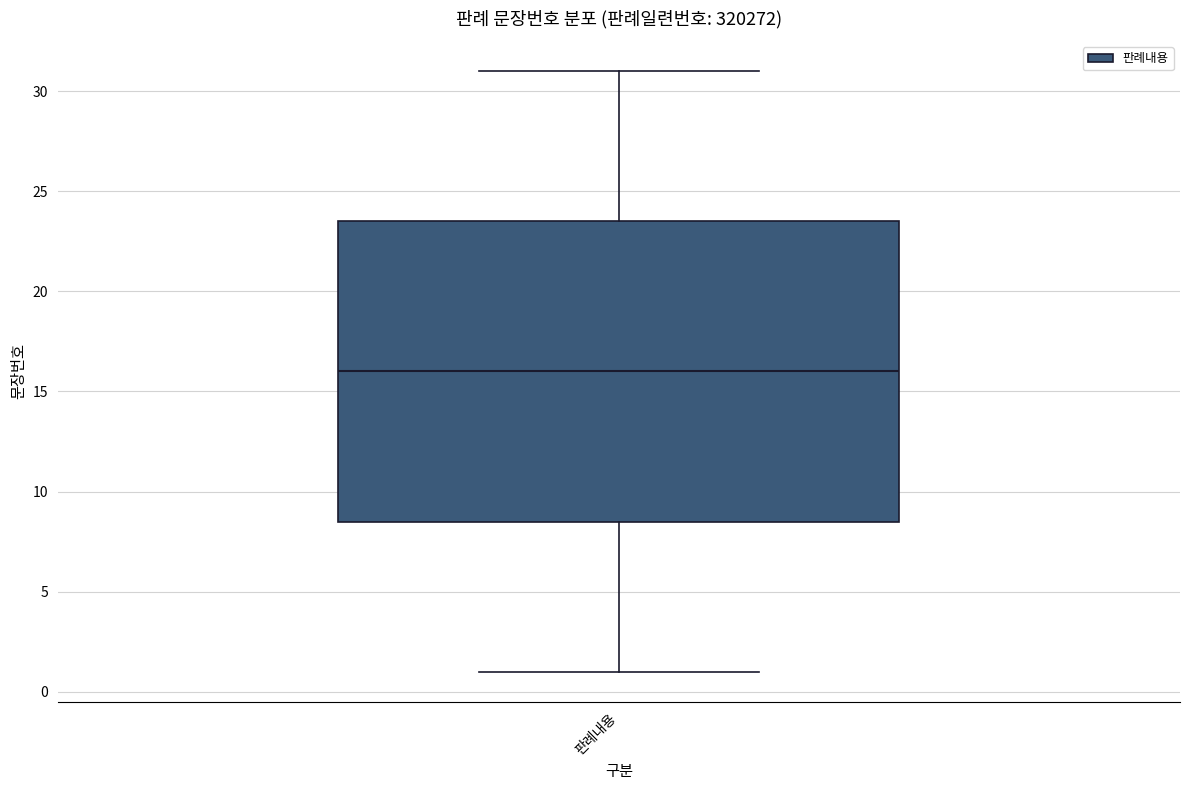

Where does the upper whisker of the box for 판례내용 end on the y-axis? The values are not printed on the chart, so give them approximately, as read against the axis.

31.0